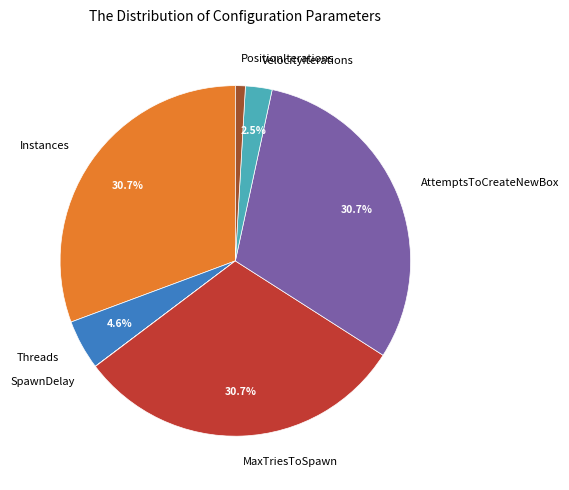

What is the ratio of the value at Instances to the value at MaxTriesToSpawn?

1.0